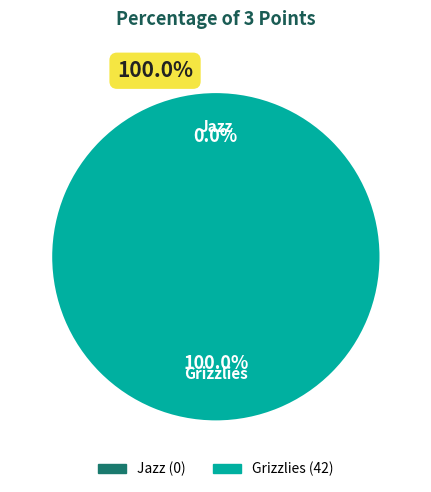

Is it true that Grizzlies is 100% of the pie?

True